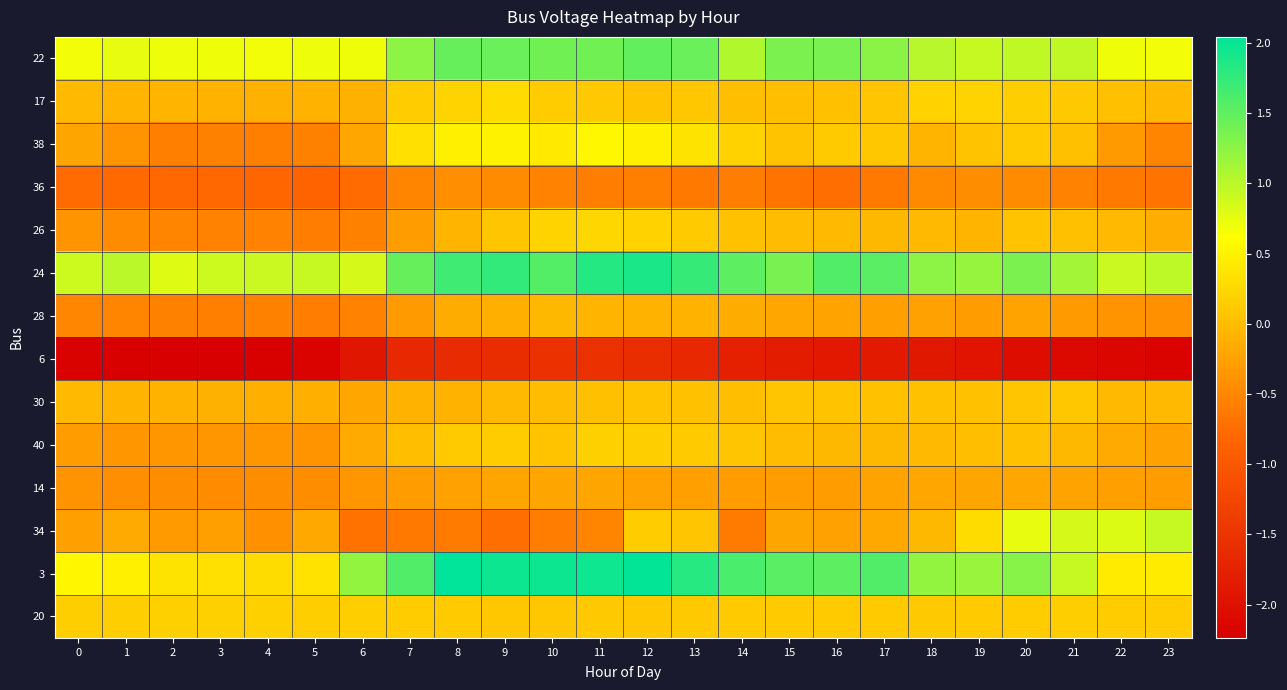

Rank the series by their maximum value, from lowest to highest.

6, 36, 14, 28, 30, 40, 20, 26, 17, 38, 34, 22, 24, 3